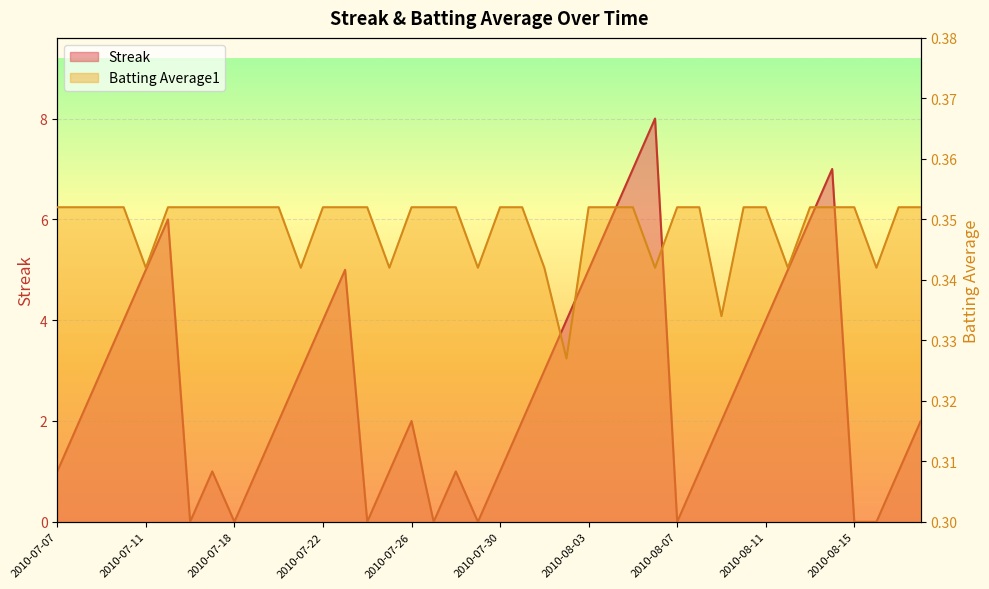

At which category is the sum across all series the highest?

2010-08-06